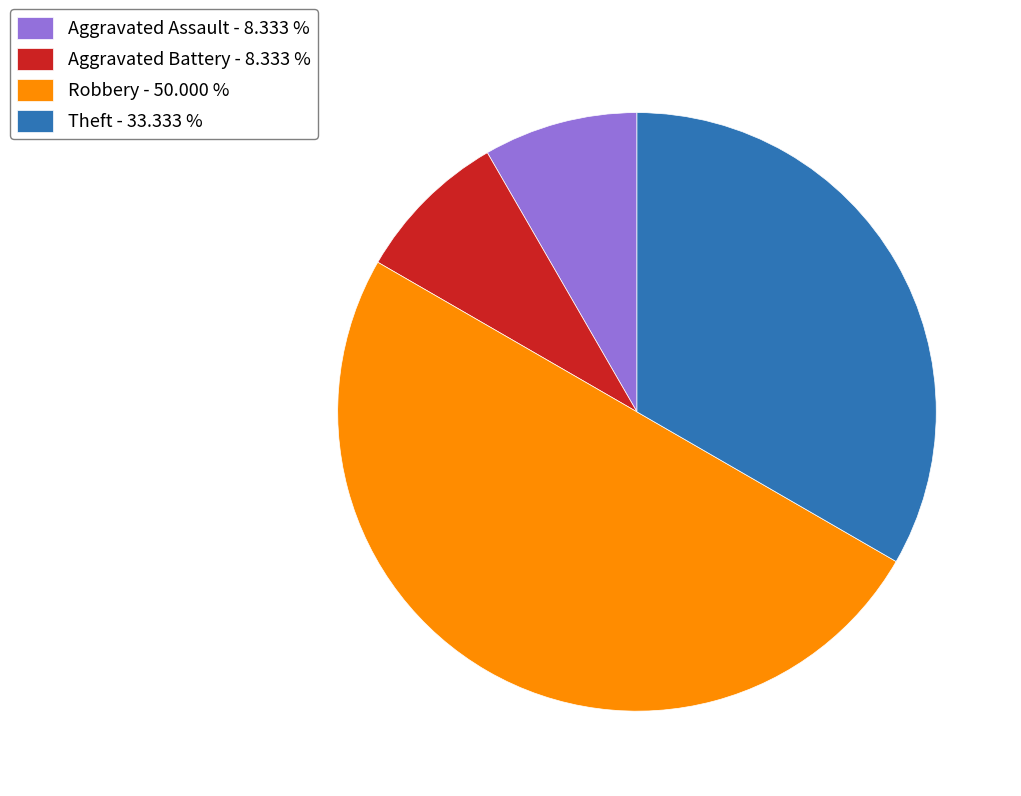

What is the largest slice in the pie chart?

Robbery - 50.000 %